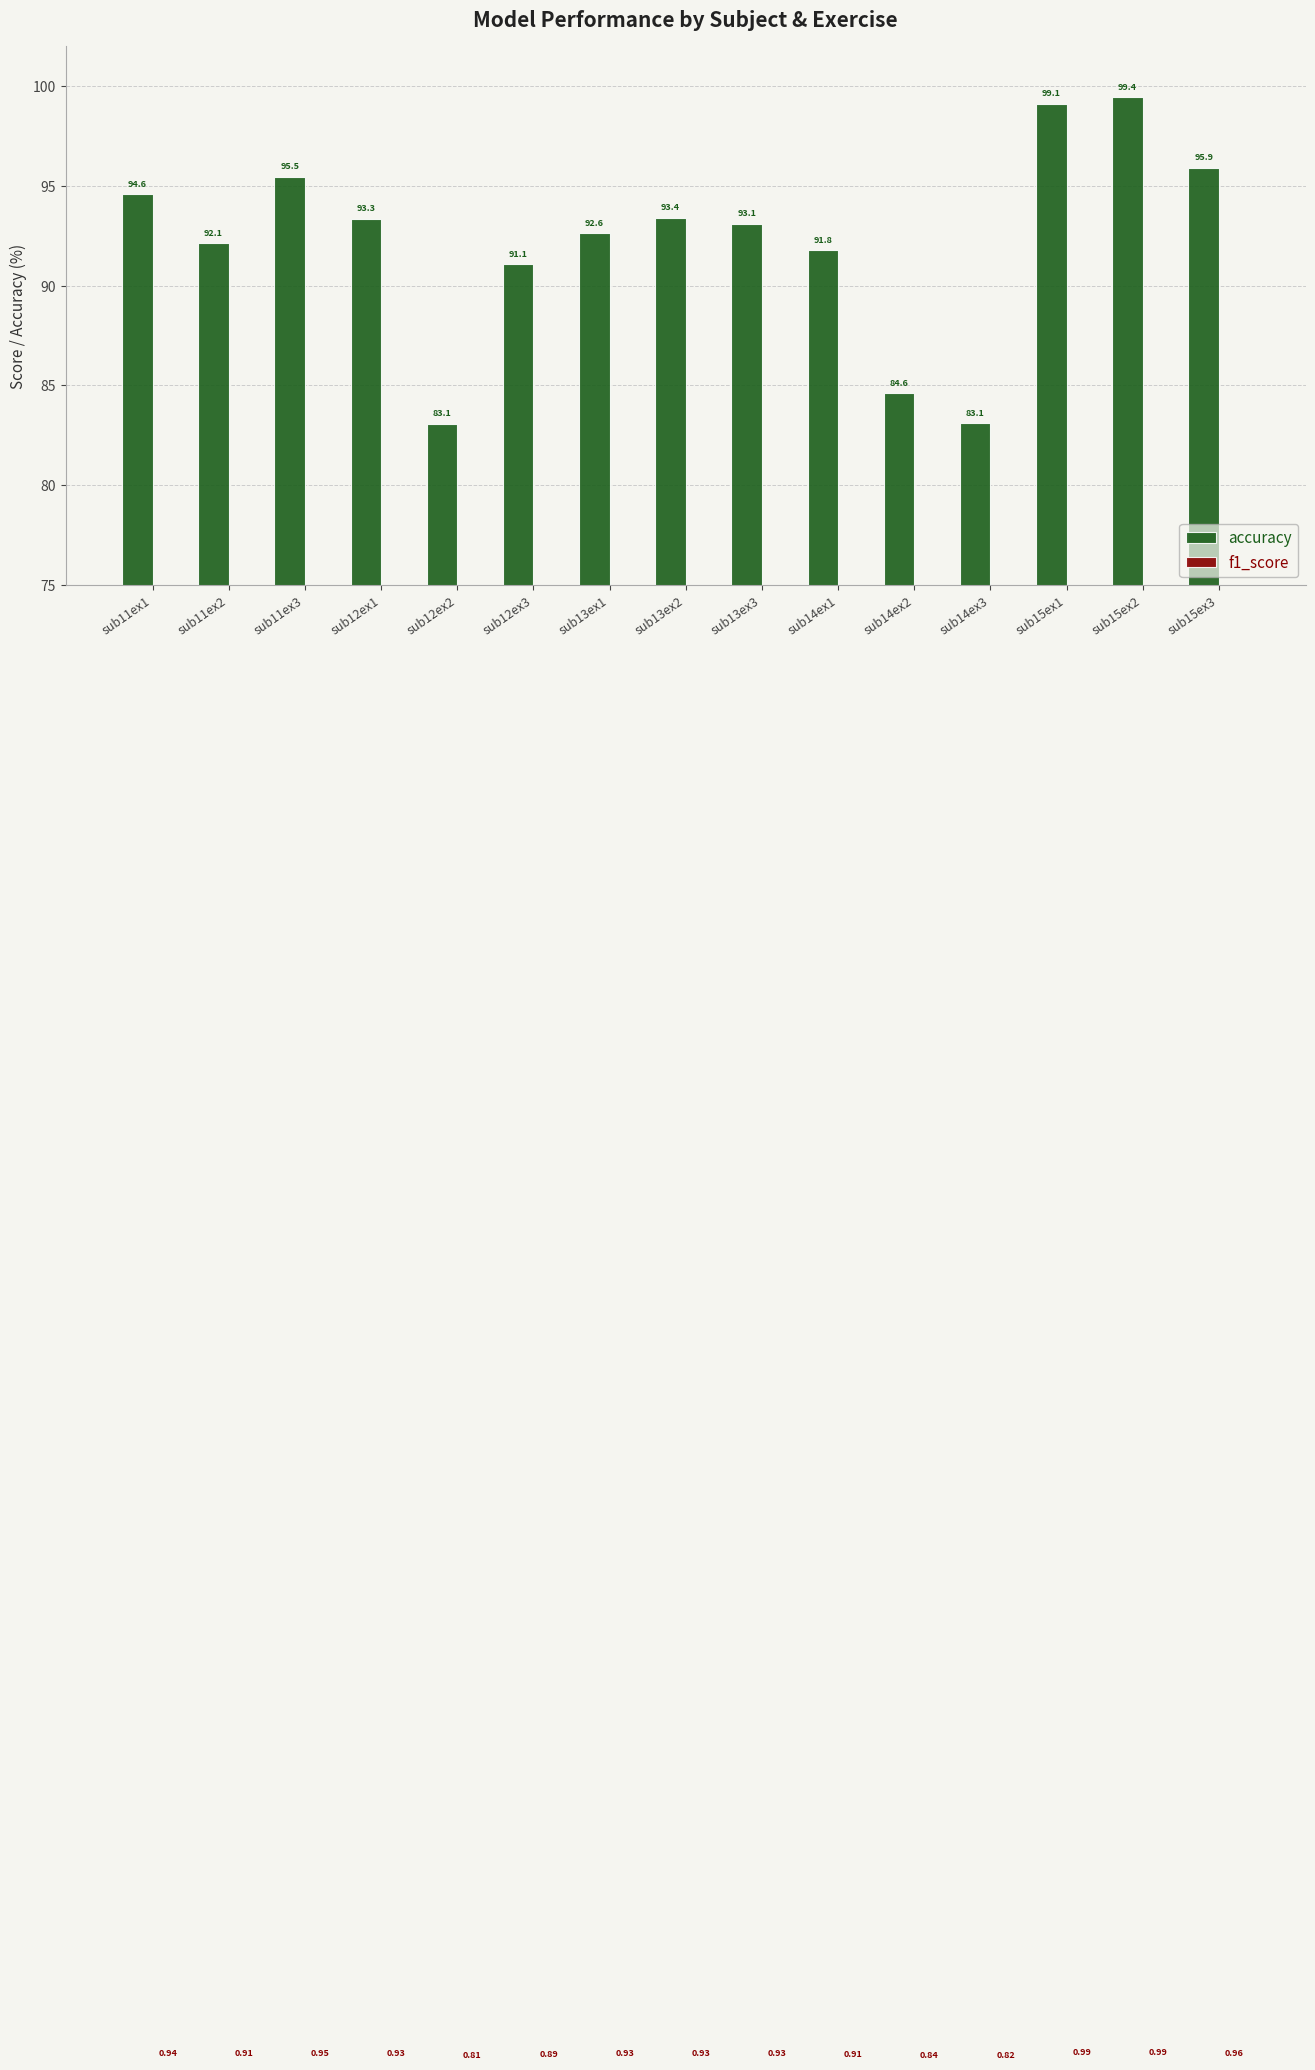

What is the value of the accuracy bar at the 12th from the left?

83.1